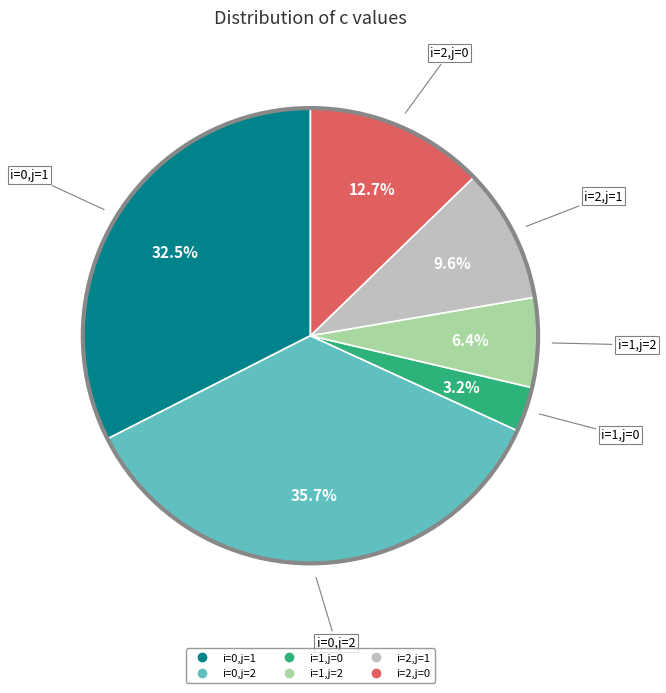

Which category has the biggest portion of the pie?

i=0,j=2